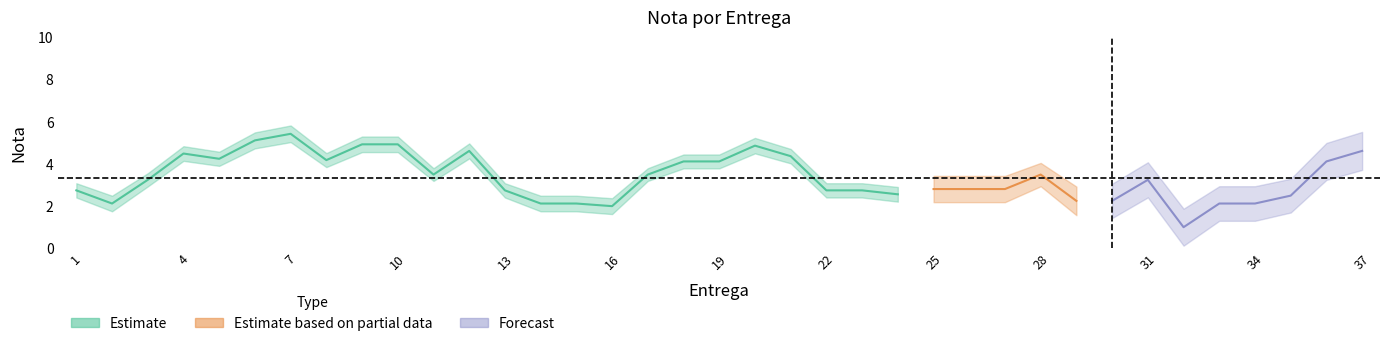

Is it true that the value at 15 is 5.3?

False